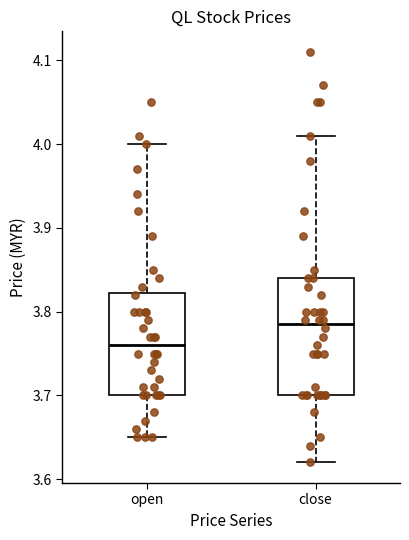

Where is the upper edge of the box for open on the y-axis? The values are not printed on the chart, so give them approximately, as read against the axis.

3.82